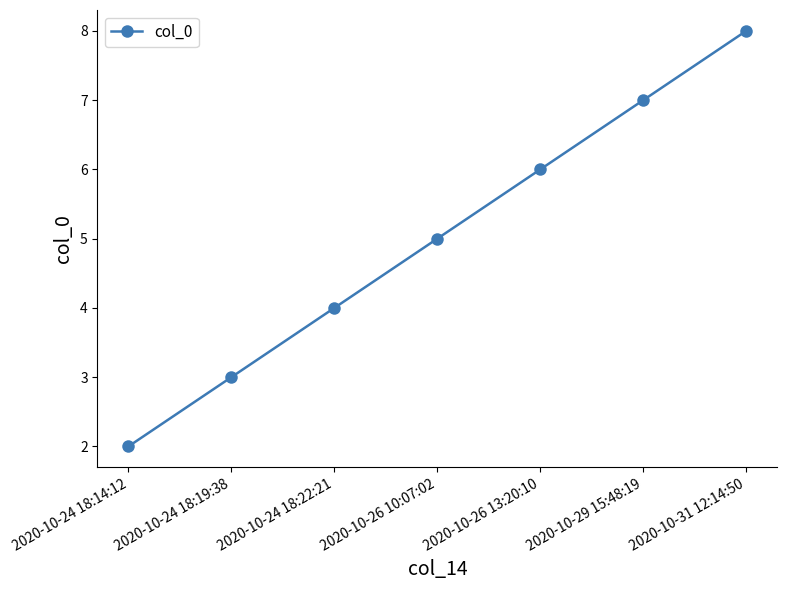

What is the label of the 7th point from the left?

2020-10-31 12:14:50